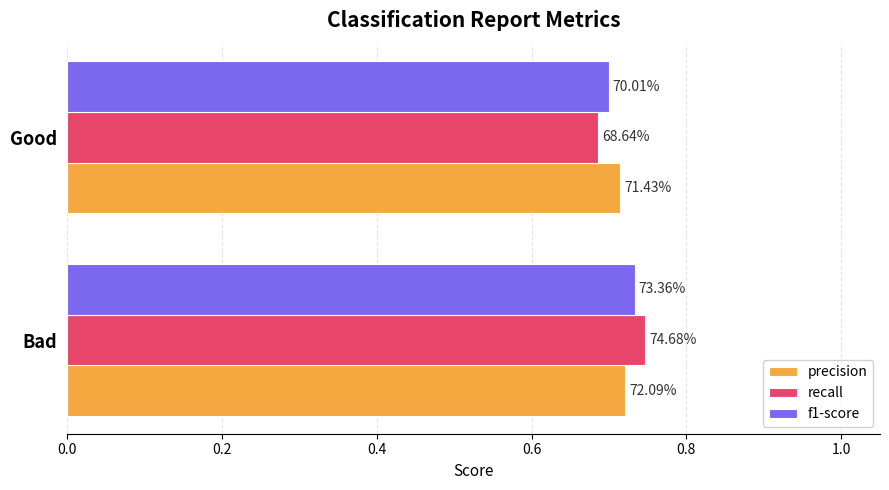

What is the minimum value for recall?

0.7